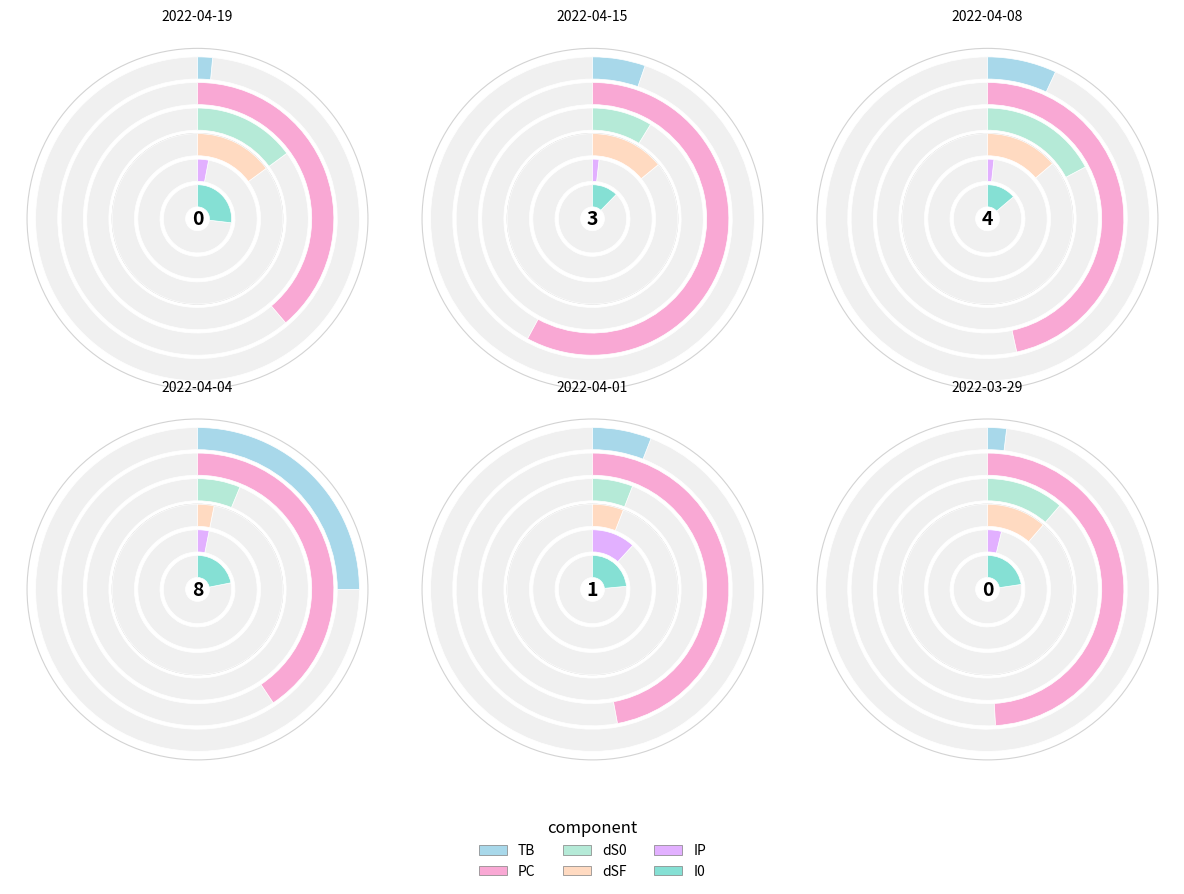

Is the sum of 2022-03-29 and 2022-04-04 greater than half?

No